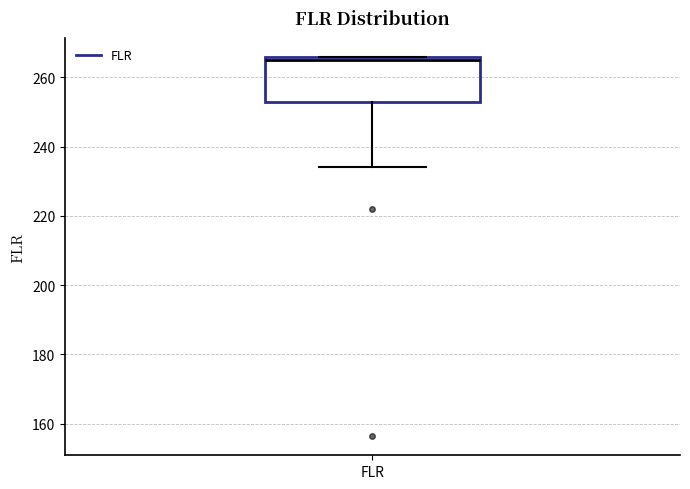

Transcribe this box plot: give where the median line is, the range the box spans, and where the two whiskers end, as read against the y-axis. The values are not printed on the chart, so give them approximately, as read against the axis.

median 266 (just below the box's upper edge), box 252 to 266, whiskers 234 to 266